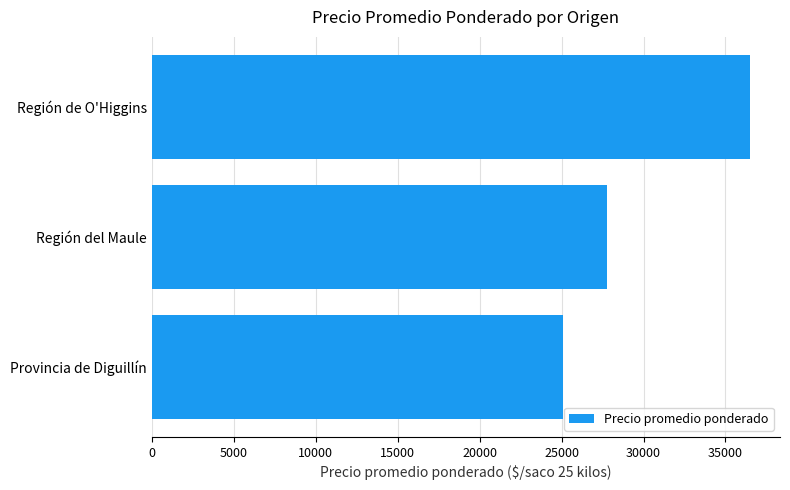

Reading bottom to top, list all the values displayed in this chart.

Provincia de Diguillín=25076.1	Región del Maule=27766.6	Región de O'Higgins=36500.0